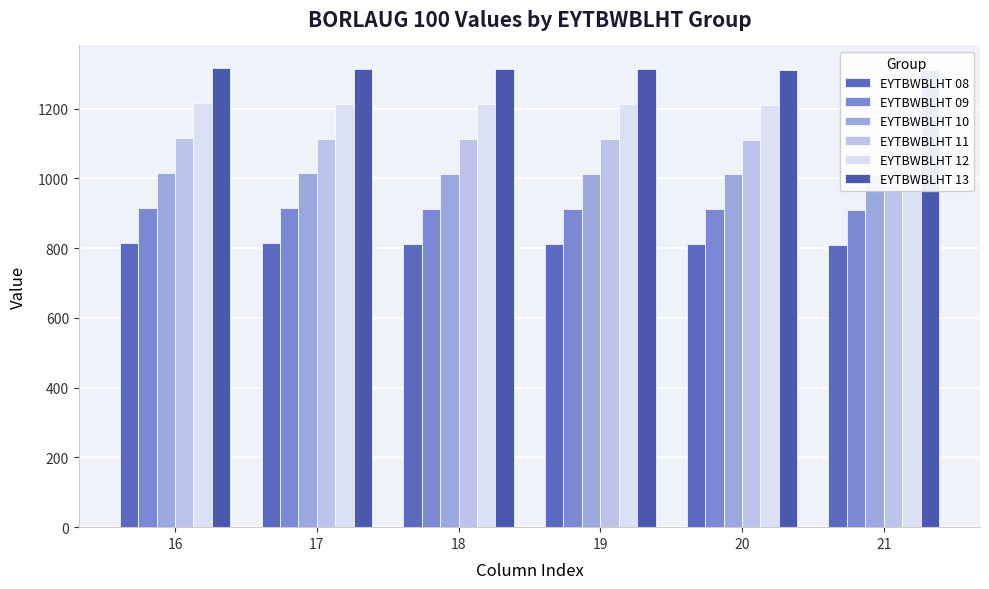

How many values in the EYTBWBLHT 11 series exceed 1113?

2